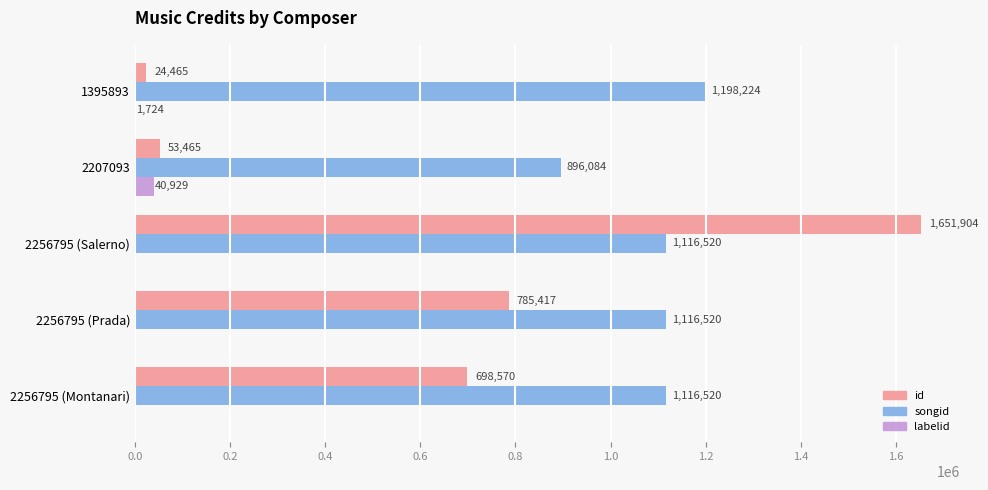

Is it true that songid equals 559296 at 2207093?

False